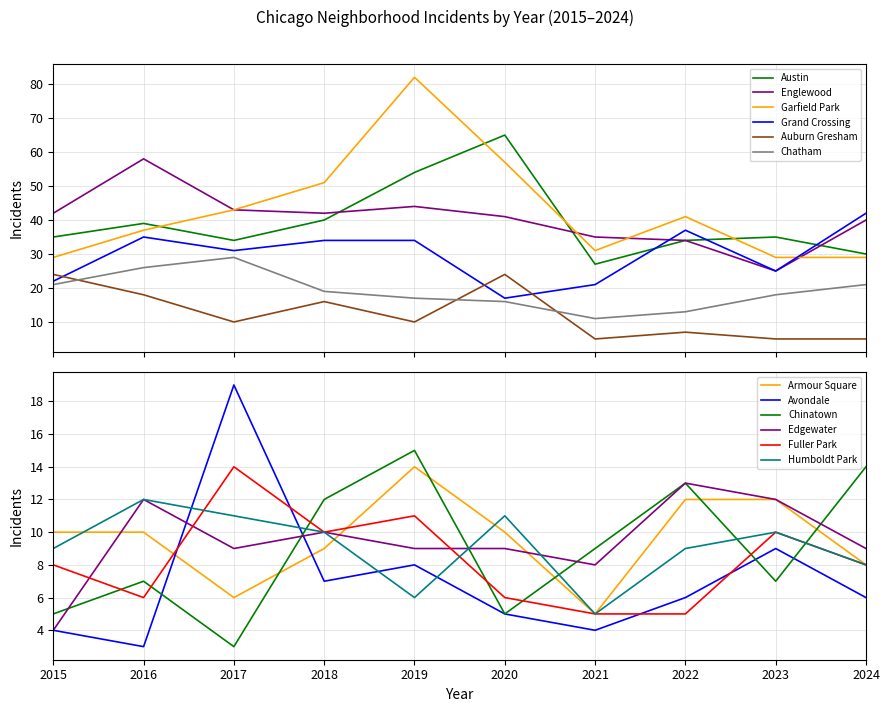

True or false: Garfield Park and Chatham cross at least once.

False